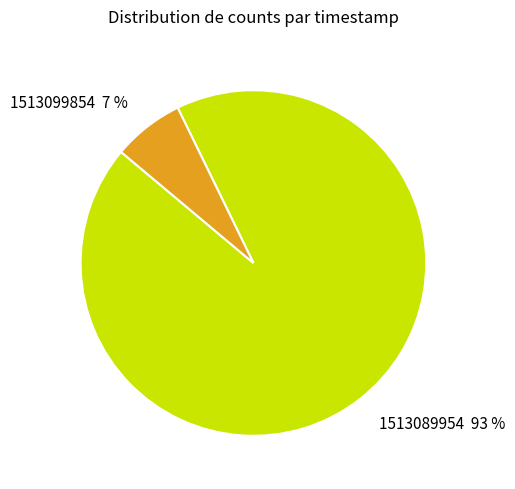

Rank the categories by value from highest to lowest.

1513089954, 1513099854